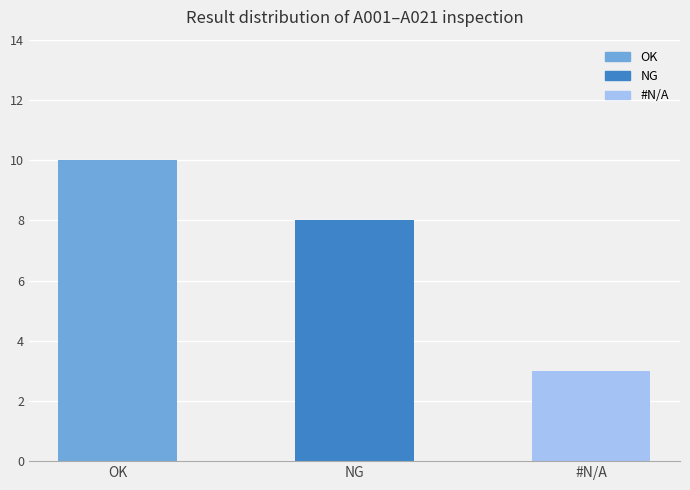

The value at NG is 5. True or false?

False